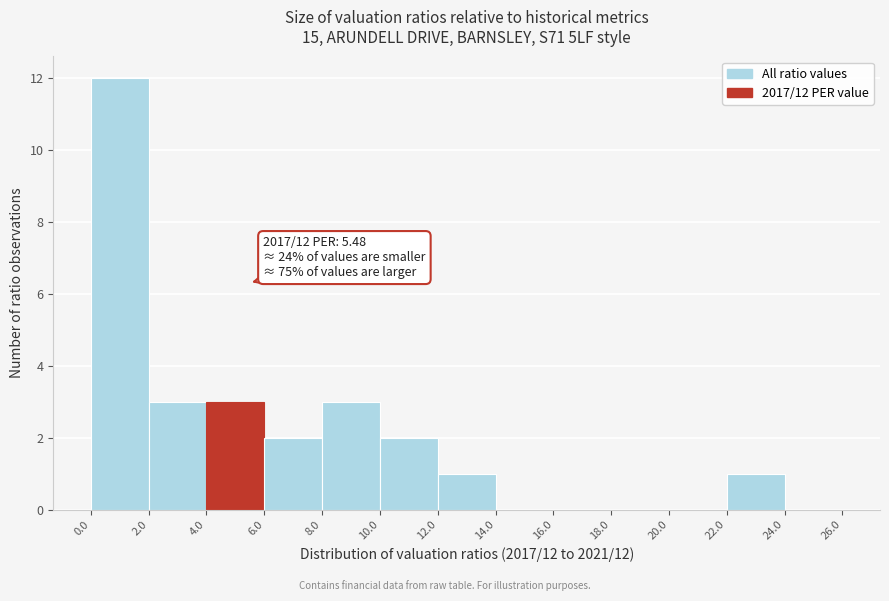

Which range on the x-axis has the tallest bar?

0.0 to 2.0